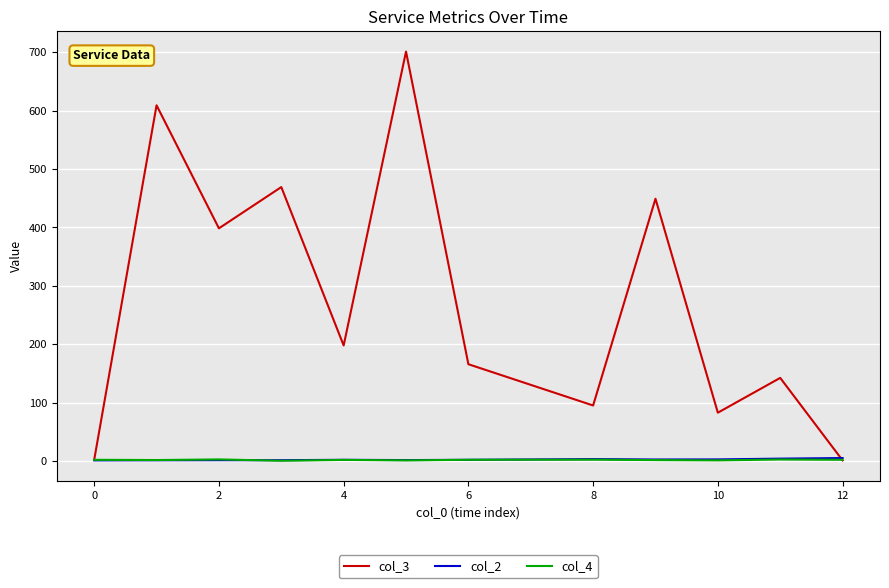

Which series has the largest total across all categories?

col_3